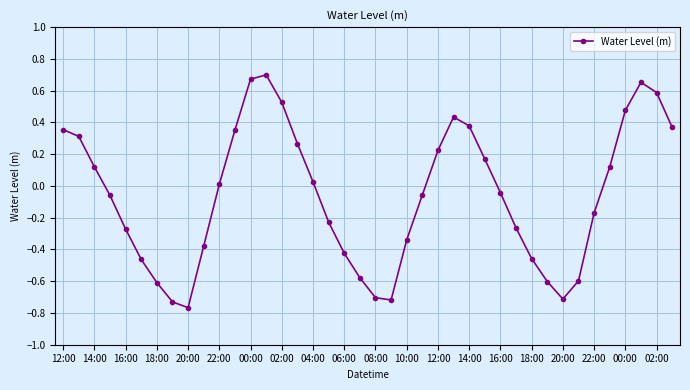

How many points are lower than both their immediate neighbors (excluding endpoints)?

3